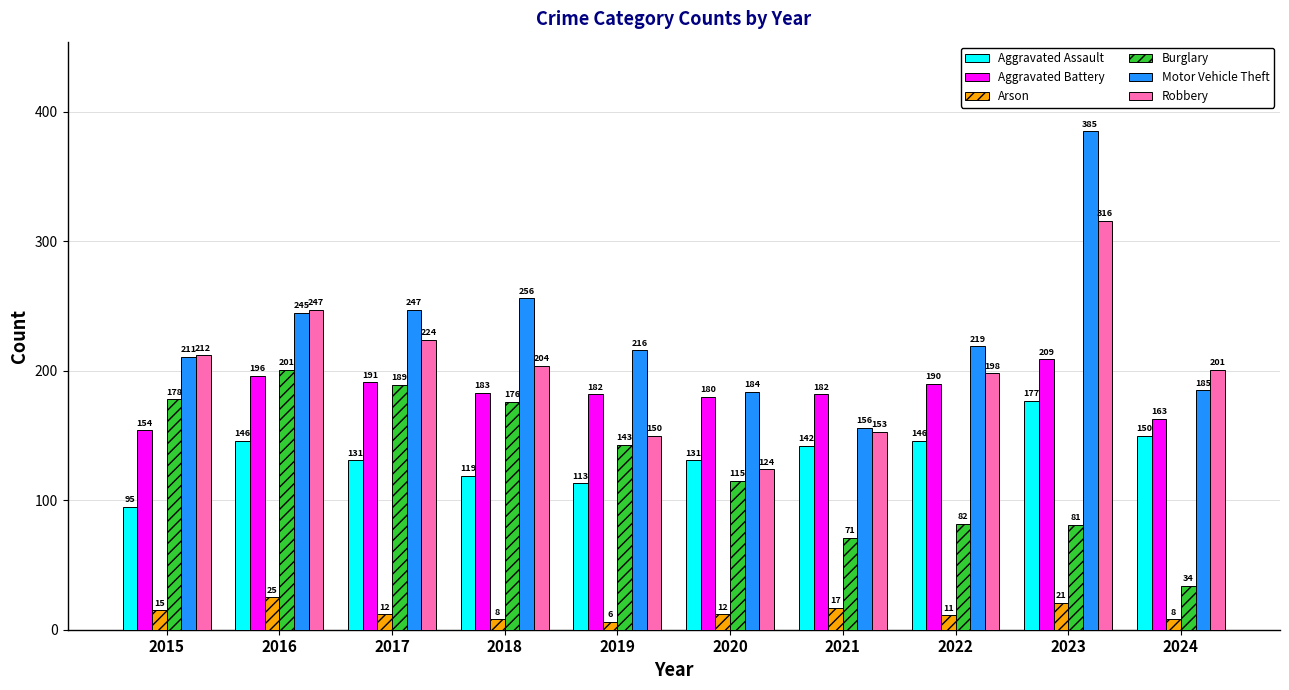

At which category is the sum across all series the highest?

2023